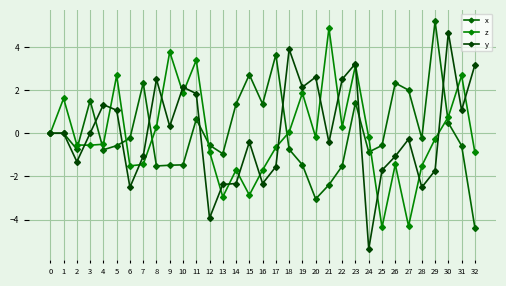

True or false: z and y intersect in this chart.

True